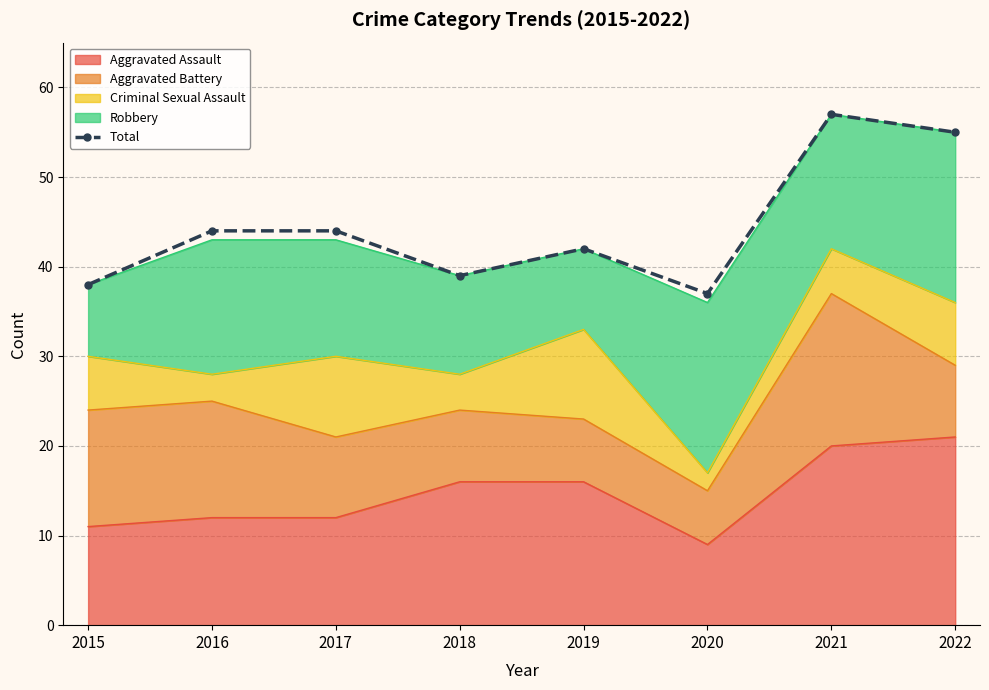

What is the change in value from 2017 to 2022?

+11